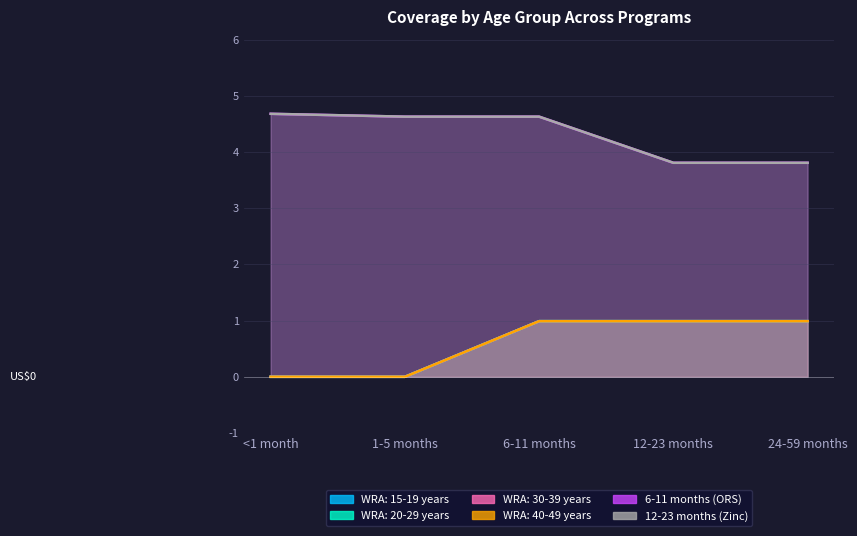

What is the spread (max minus min) of values at 24-59 months?

2.8